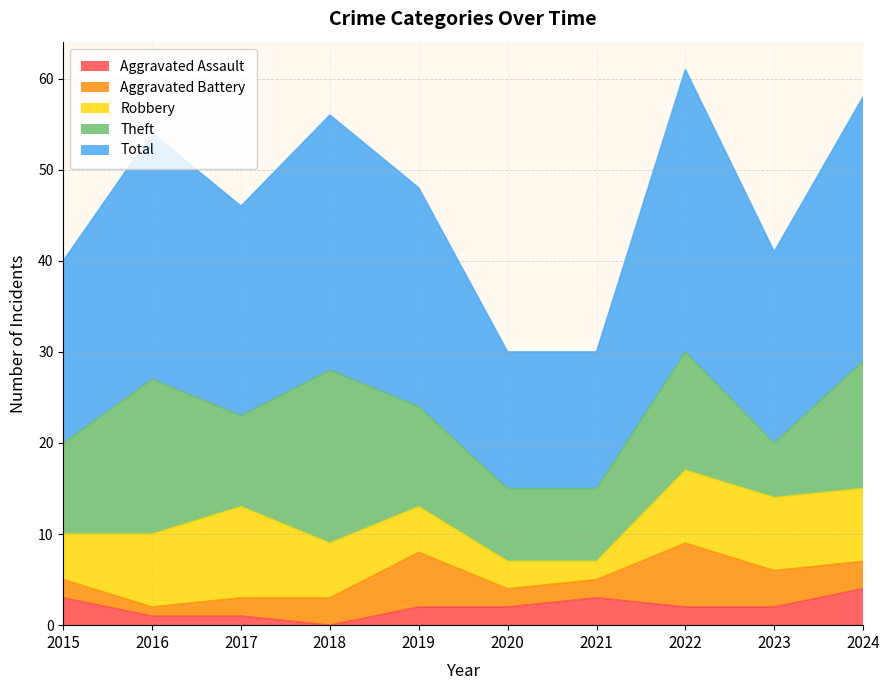

How many data points does each series have?

10